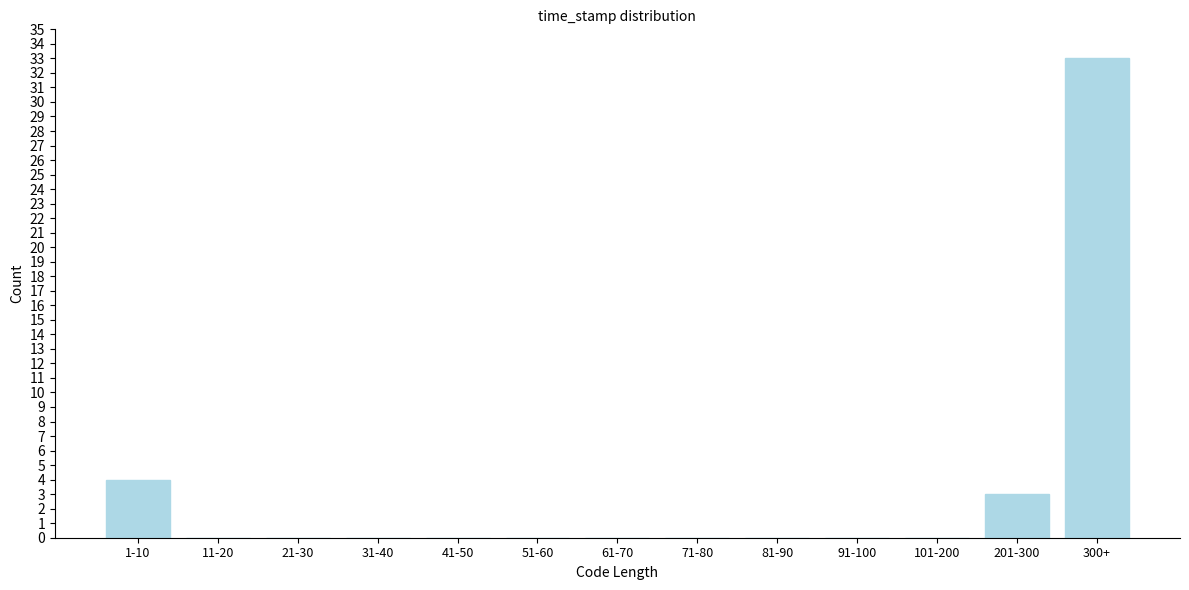

Reading right to left, list all the values displayed in this chart.

300+=33	201-300=3	101-200=0	91-100=0	81-90=0	71-80=0	61-70=0	51-60=0	41-50=0	31-40=0	21-30=0	11-20=0	1-10=4